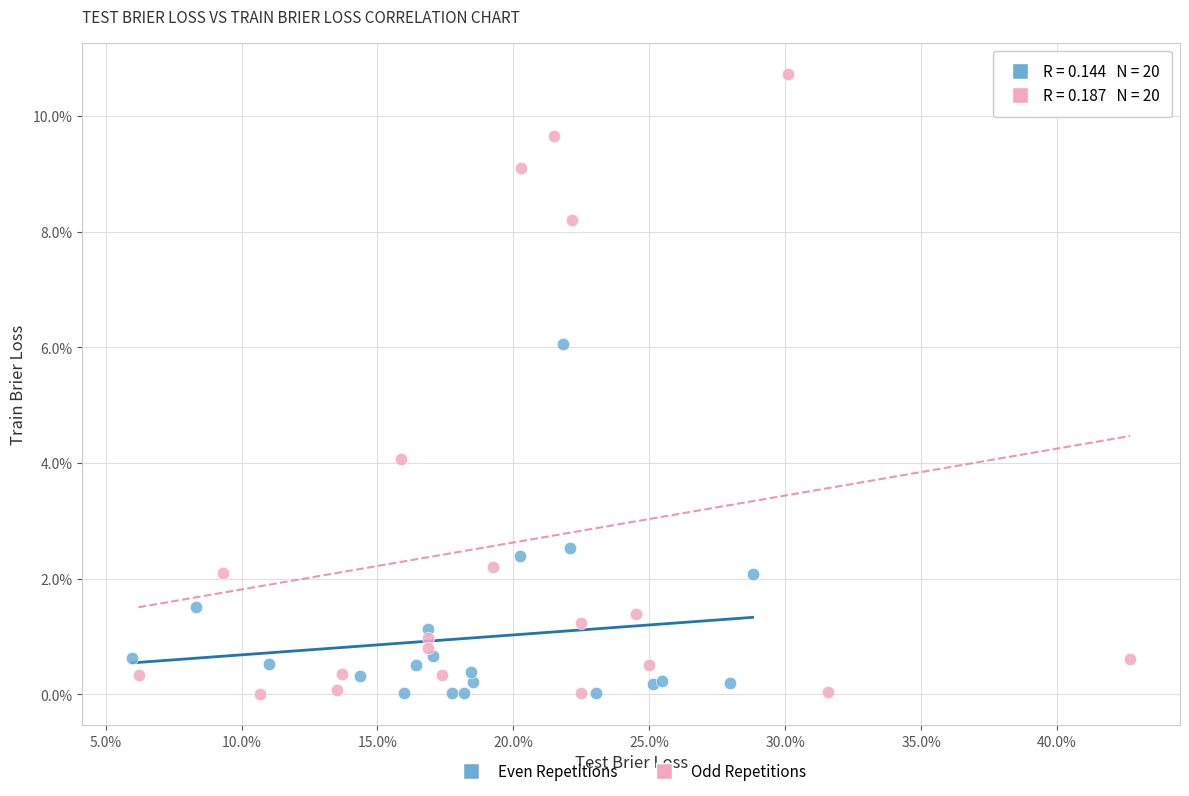

What are all the series names shown in the legend?

Even Repetitions, Odd Repetitions